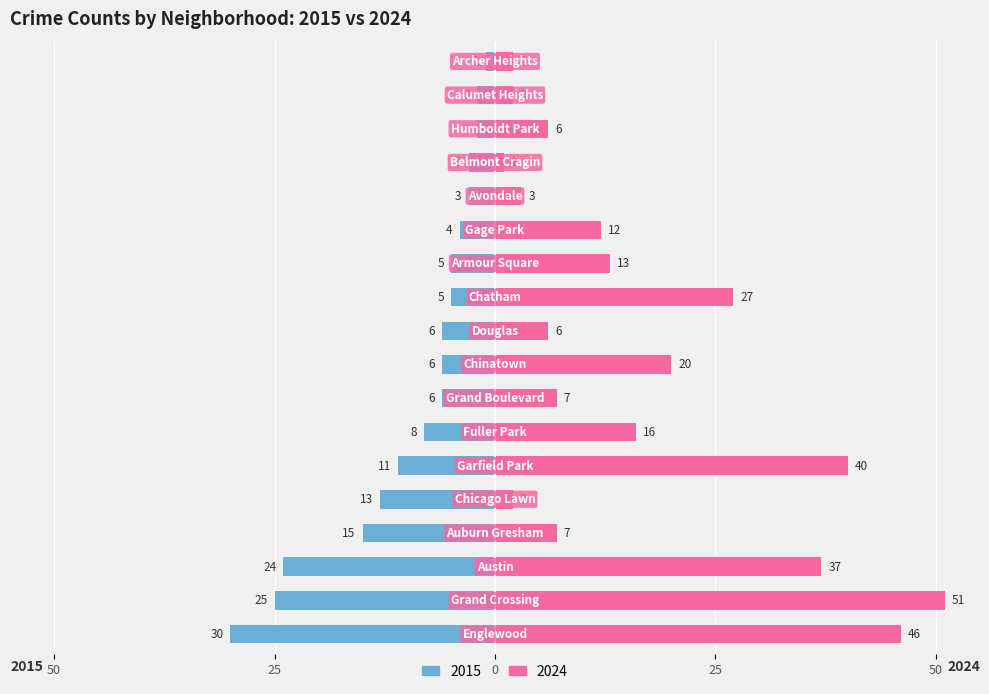

How many bars are there in each group?

2